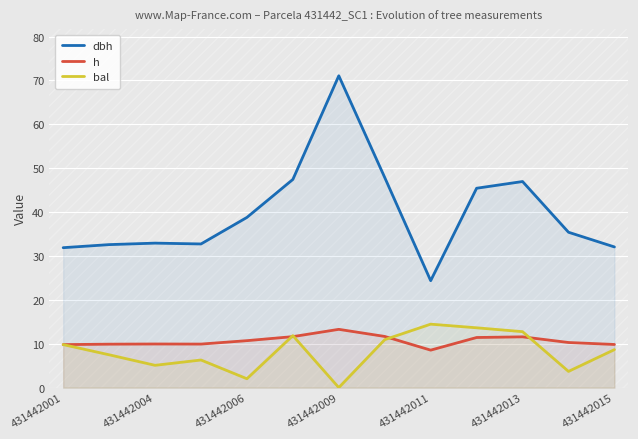

True or false: bal has more than 1 points higher than both neighbors.

True